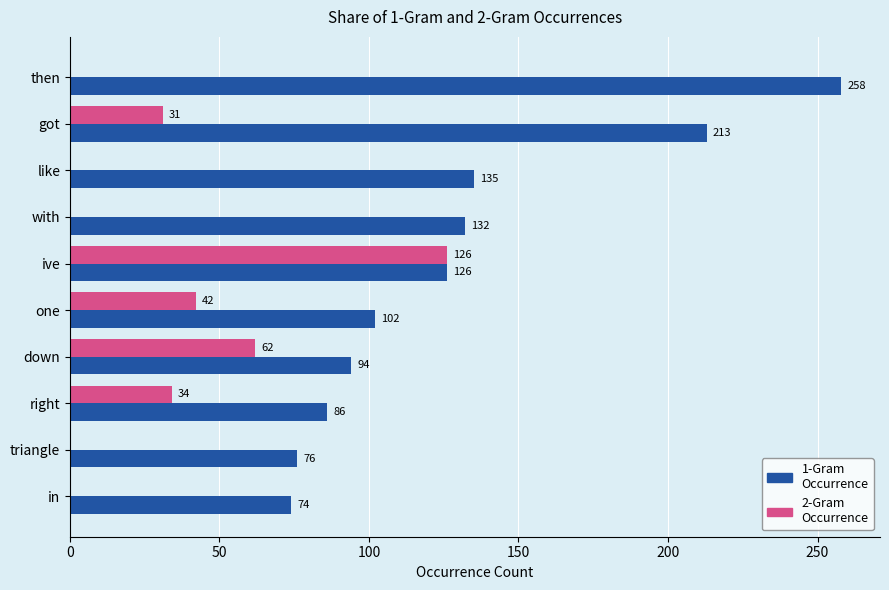

What is the total value across all series at got?

244